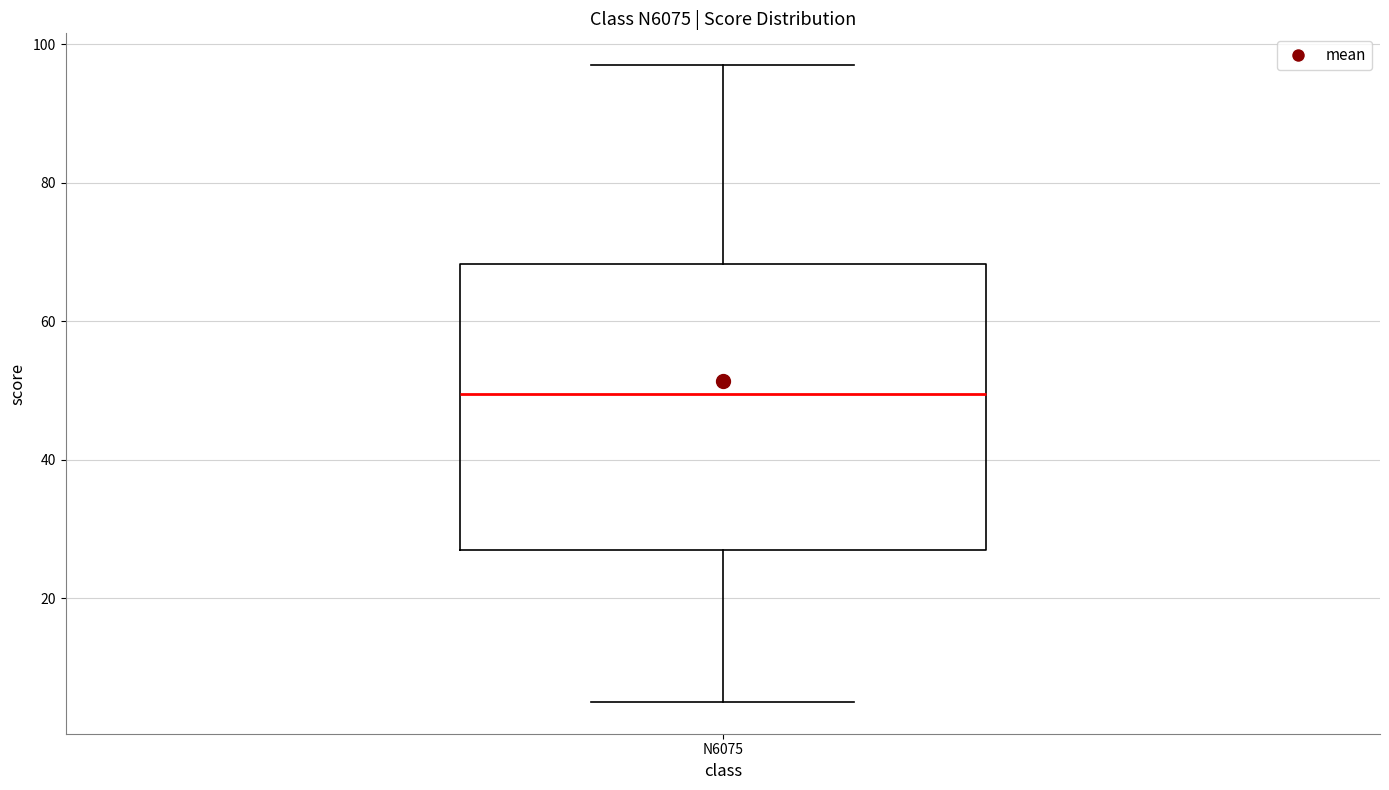

Transcribe this box plot: give where the median line is, the range the box spans, and where the two whiskers end, as read against the y-axis. The values are not printed on the chart, so give them approximately, as read against the axis.

median 50, box 28 to 68, whiskers 6 to 98